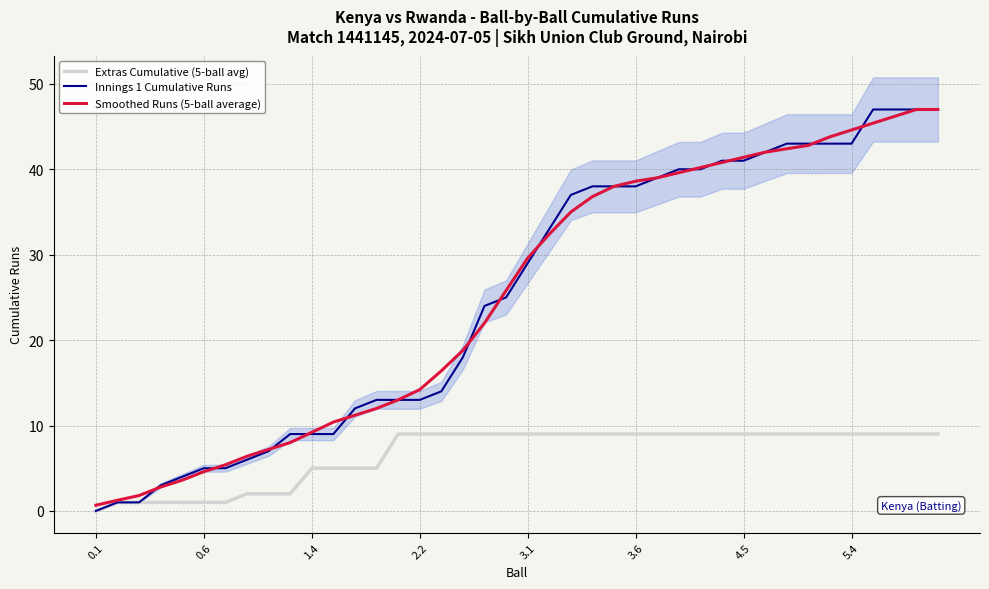

At how many categories does at least one series exceed 30?

19